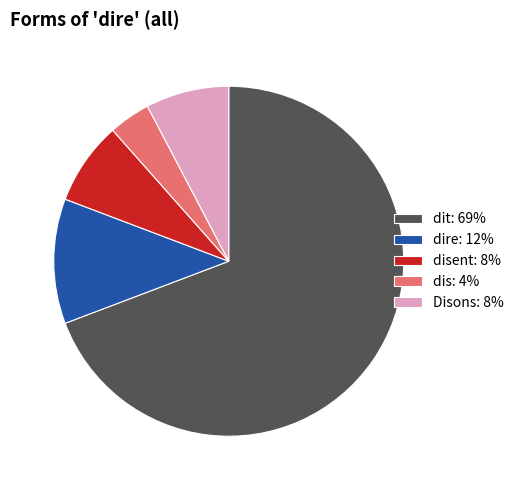

Do Disons: 8% and dis: 4% together represent more than half of the pie?

No